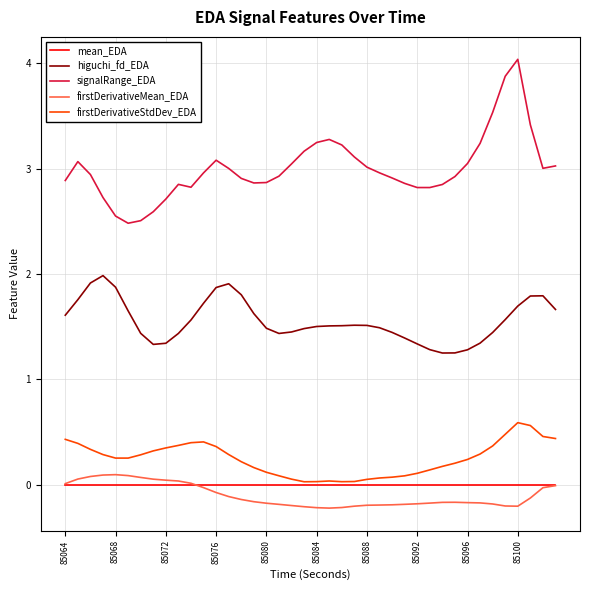

Which series has the largest range (max minus min)?

signalRange_EDA